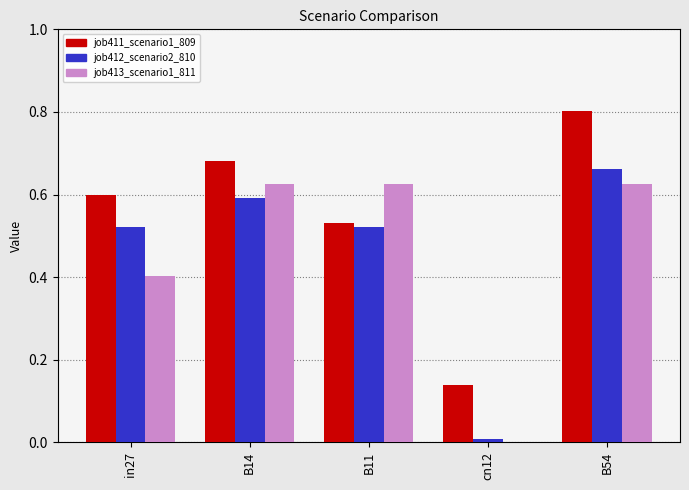

What is the sum of the job411_scenario1_809 values at B54 and B14?

1.5